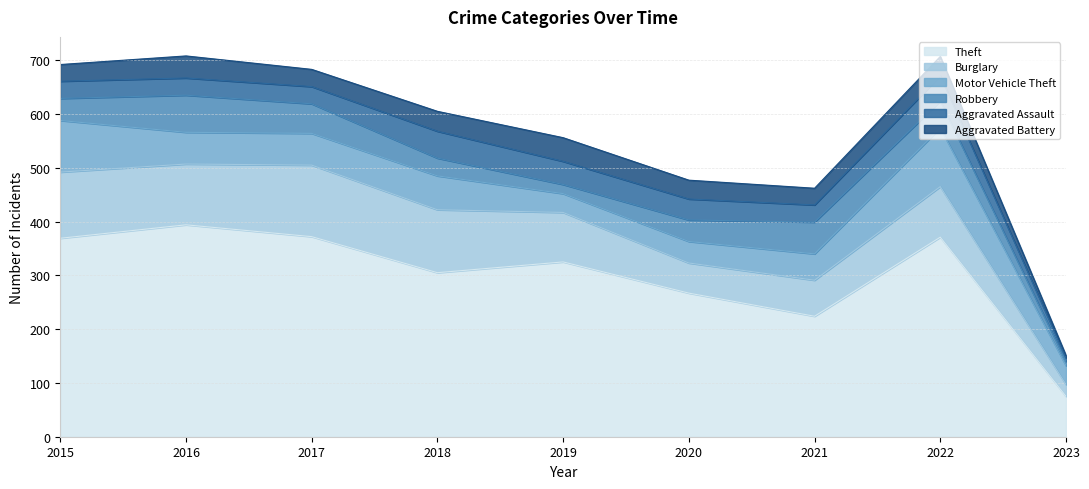

What is the value of the Motor Vehicle Theft point at the 7th from the left?

49